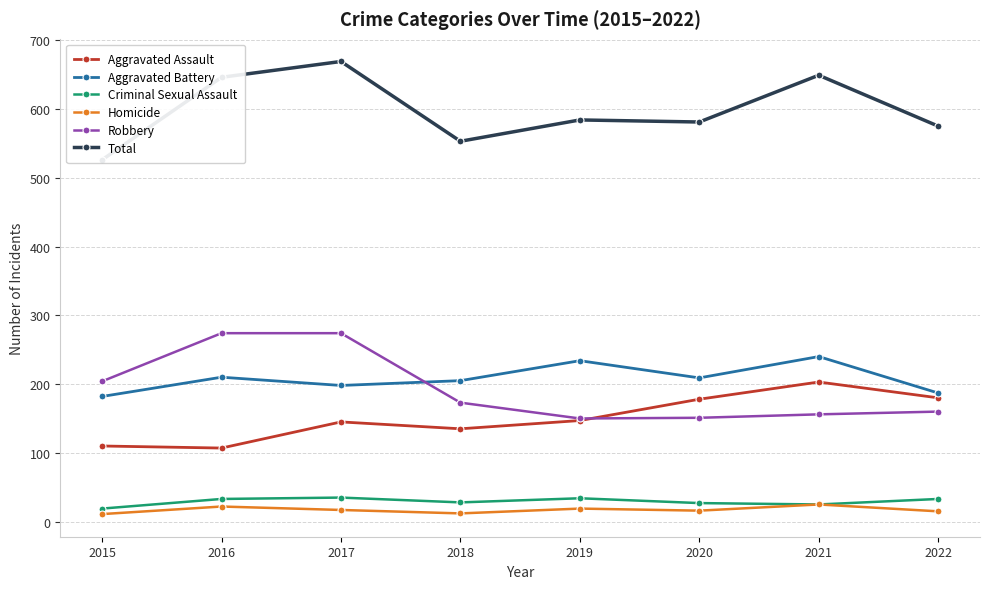

What is the sum of all Homicide values?

137